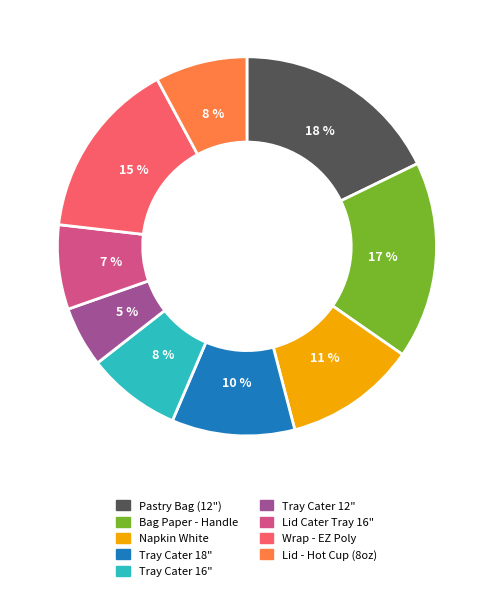

To the nearest percent, what is the average slice percentage?

11%